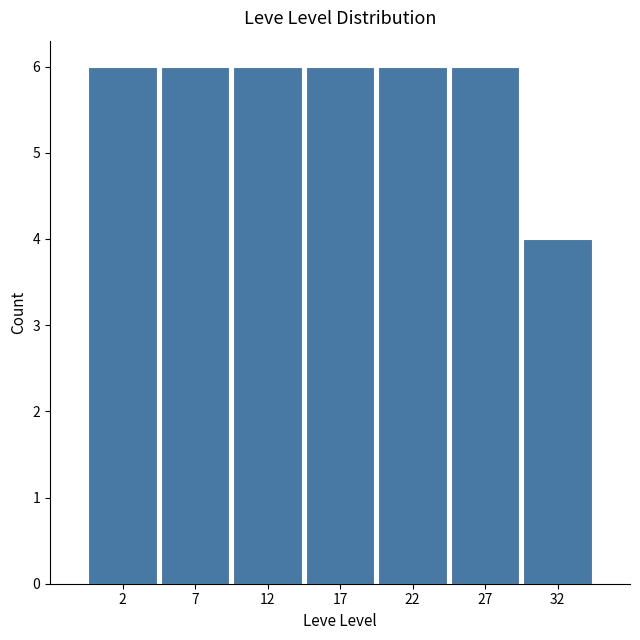

Reading left to right, extract all data points from this chart.

6	6	6	6	6	6	4